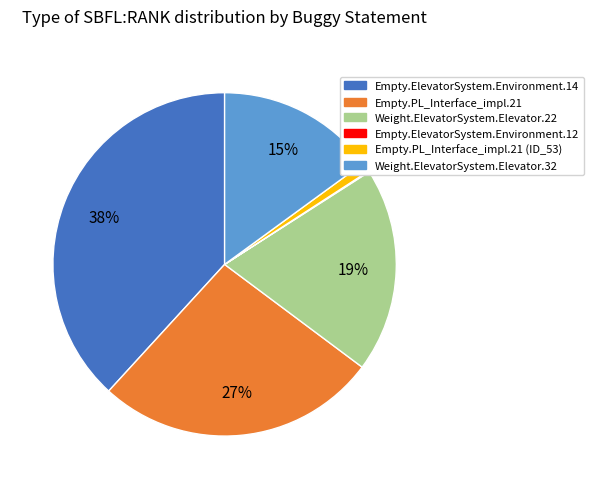

Does Empty.PL_Interface_impl.21 account for over 50% of the chart?

No